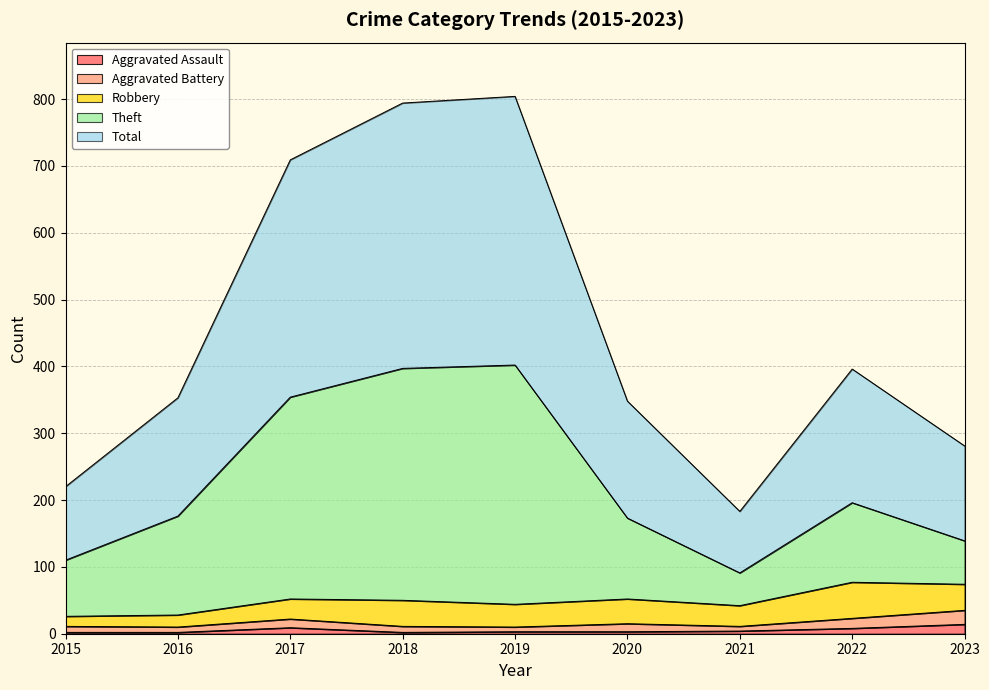

True or false: Total has a value of 220 at 2015.

True